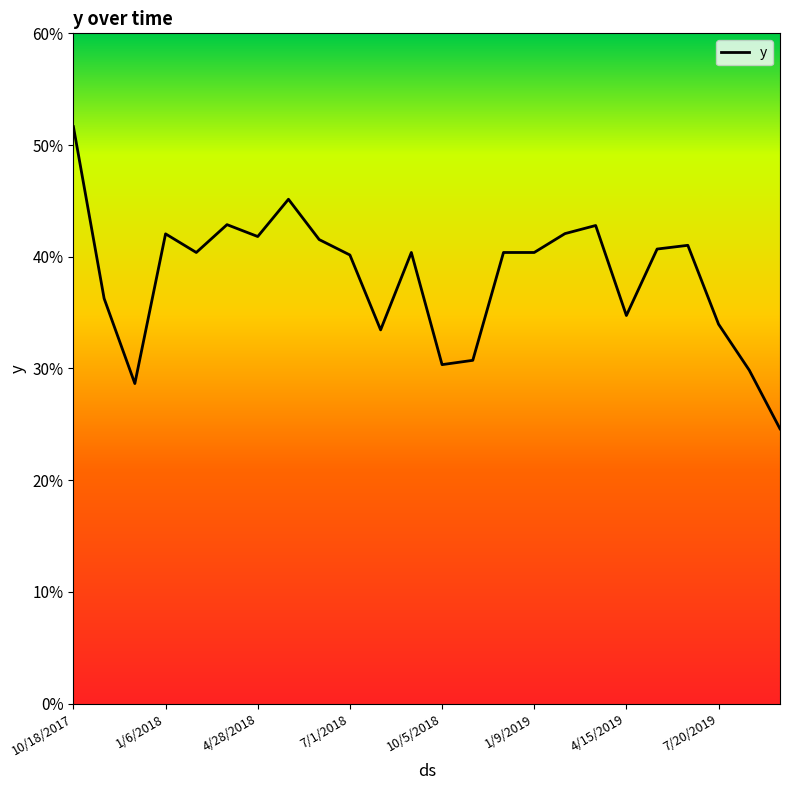

What is the difference between the maximum and minimum values?

0.3